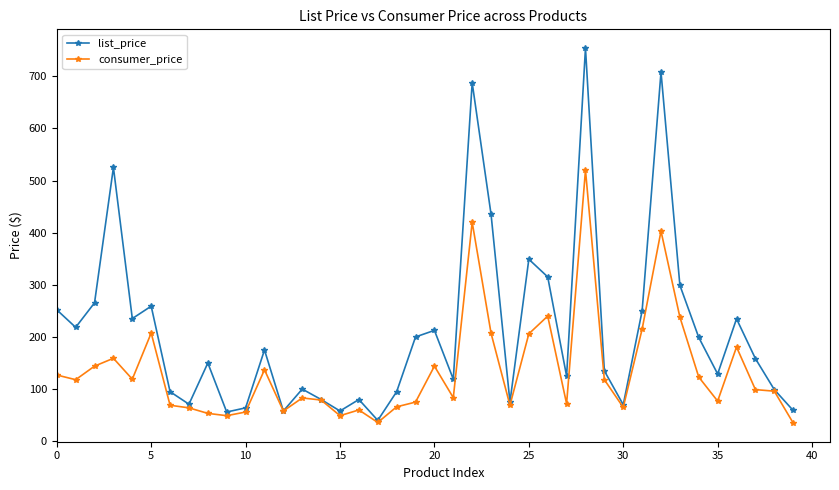

Which series has the largest total across all categories?

list_price